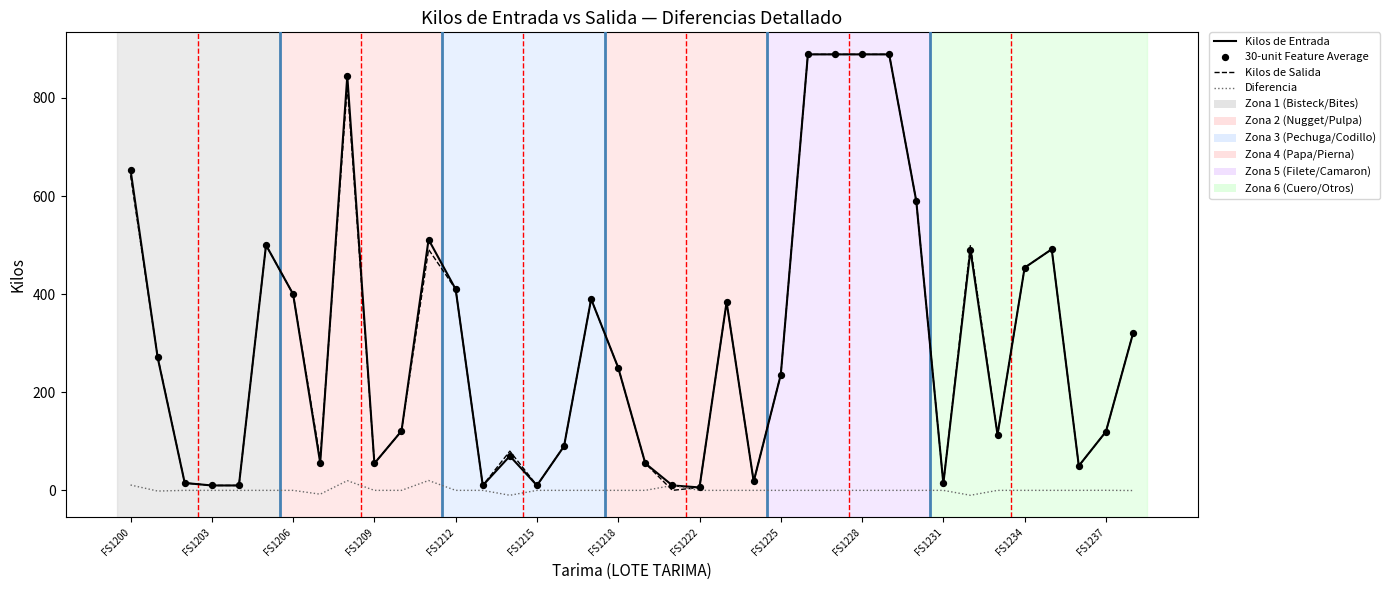

What is the highest value of the Diferencia series?

20.1